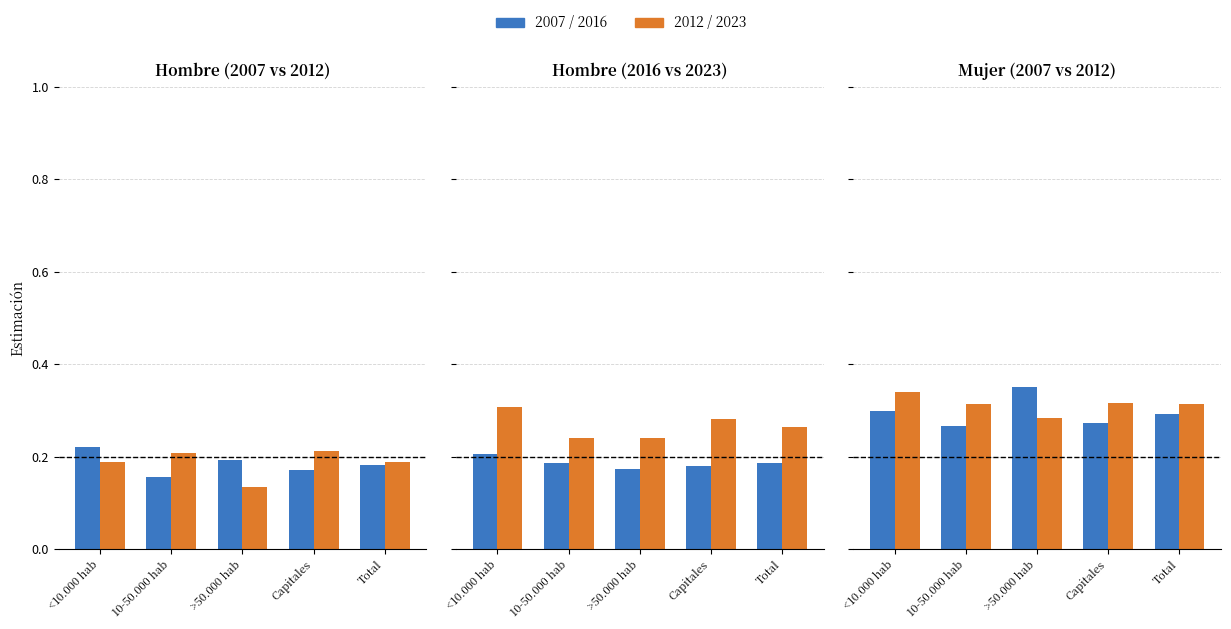

Which category has the highest value in the 2007 / 2016 series?

>50.000 hab